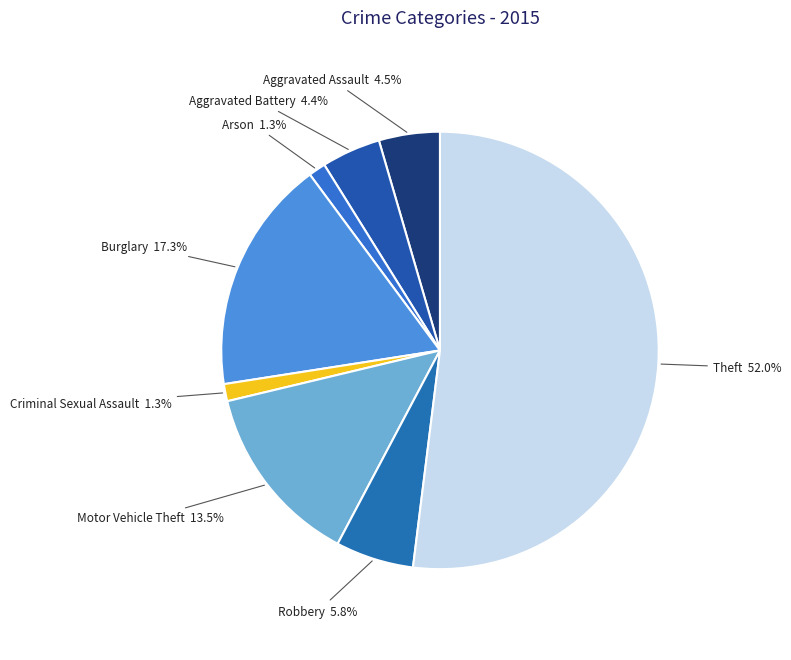

To the nearest percent, what is the difference between the Criminal Sexual Assault and Burglary slice percentages?

16%